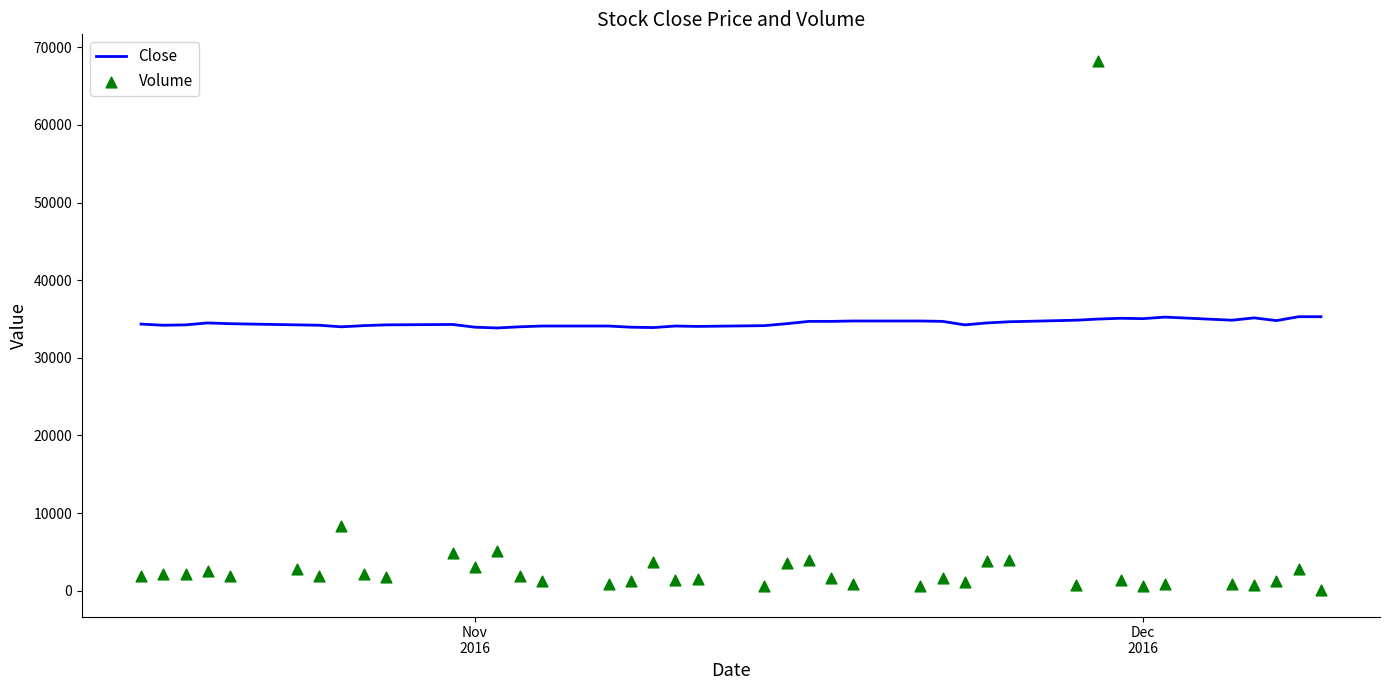

At how many categories does at least one series exceed 45397?

1